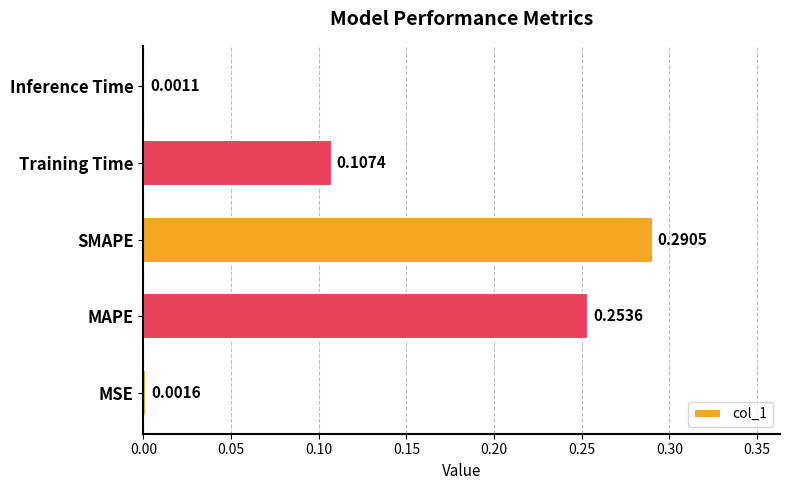

Which category has the highest value across all series?

SMAPE